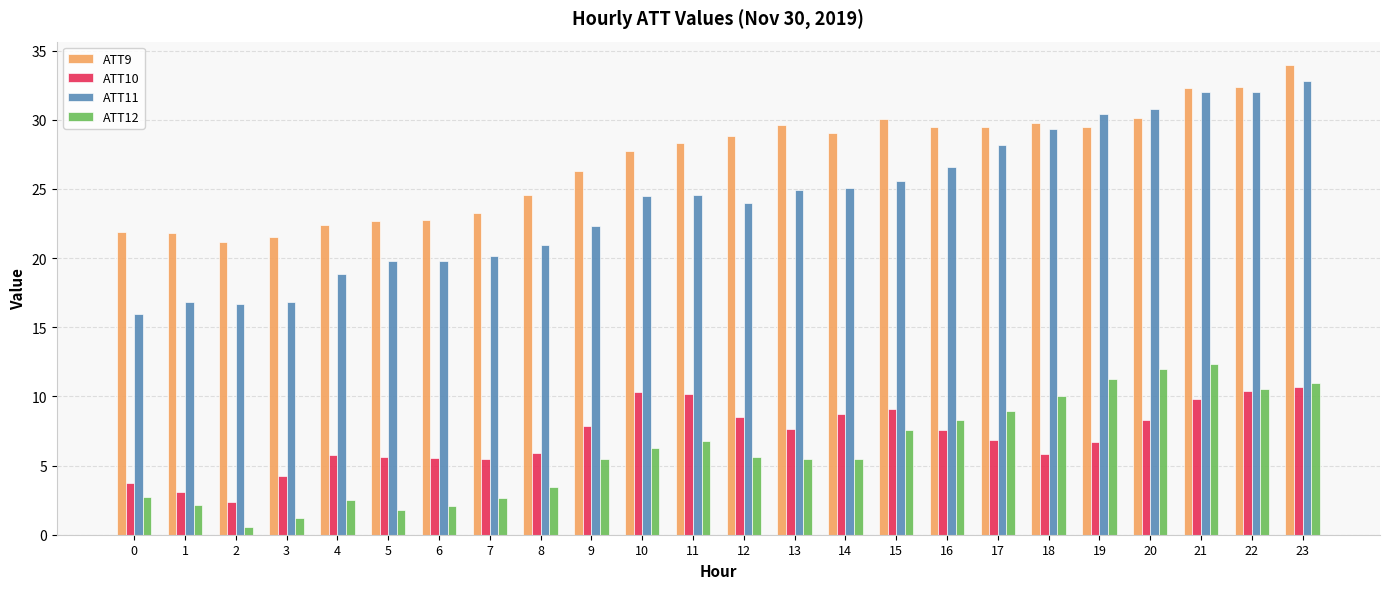

Count the number of data series in this chart.

4